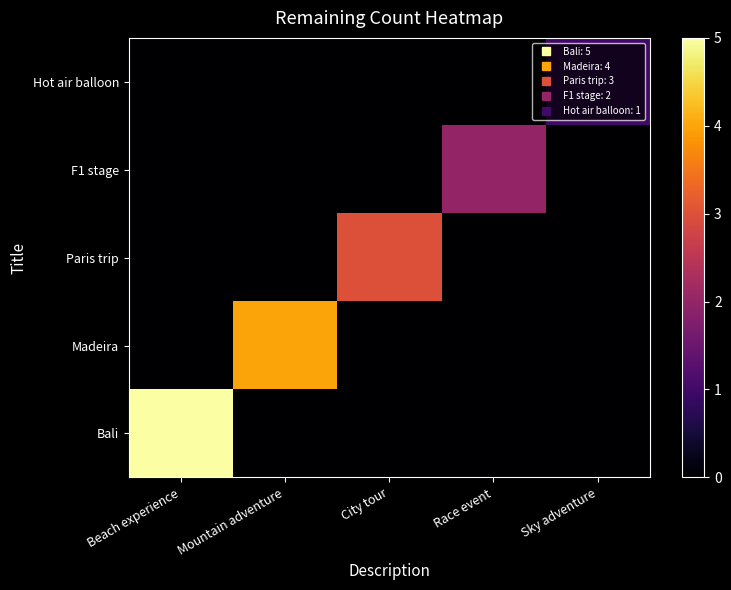

At which category is the sum across all series the highest?

Beach experience